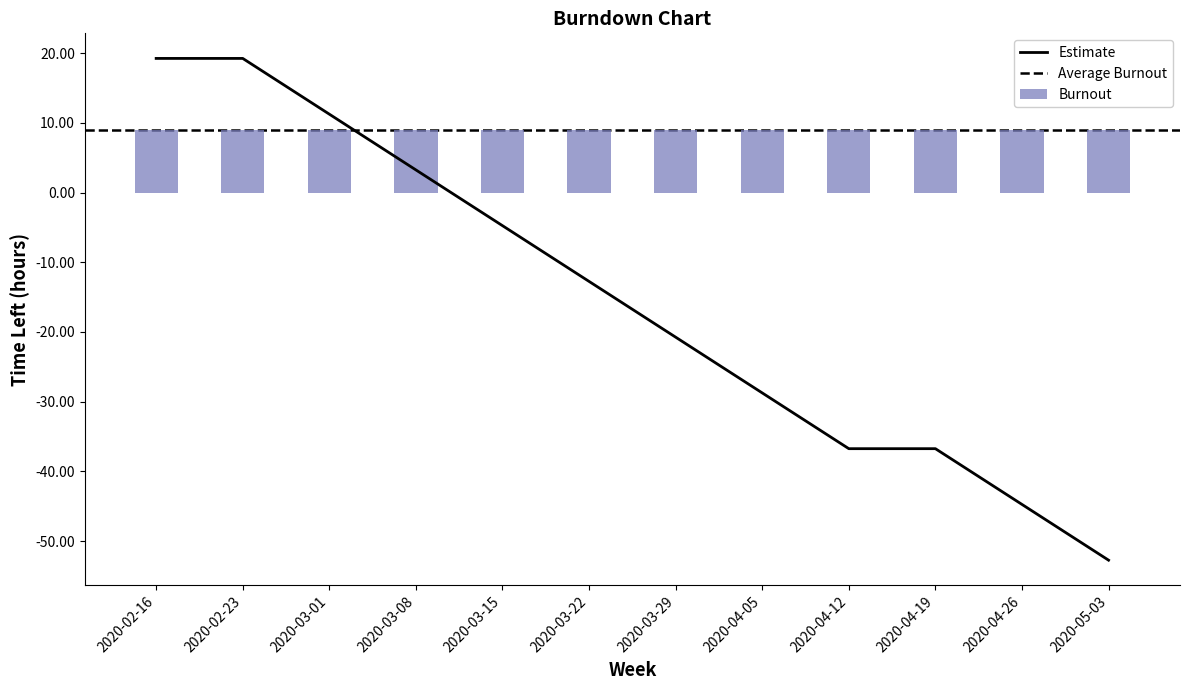

At which label is the value closest to -16?

2020-03-22